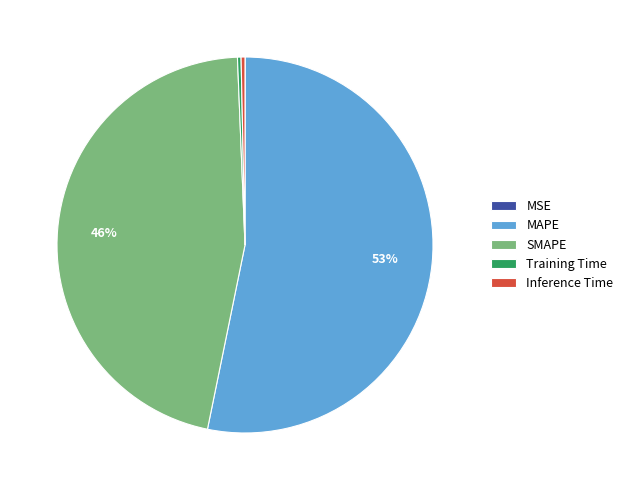

What is the largest slice in the pie chart?

MAPE